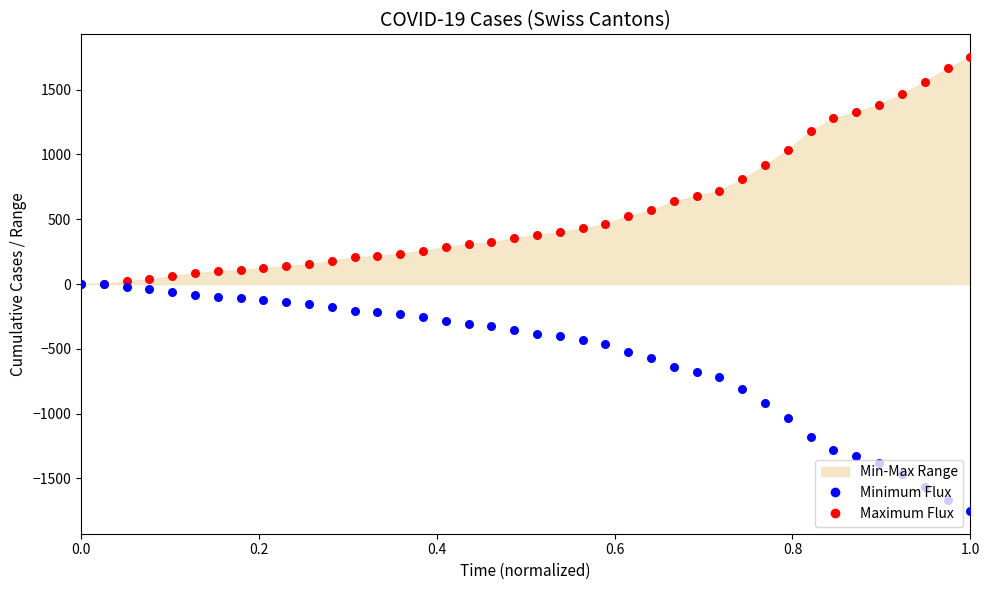

At how many categories does at least one series exceed -9?

40